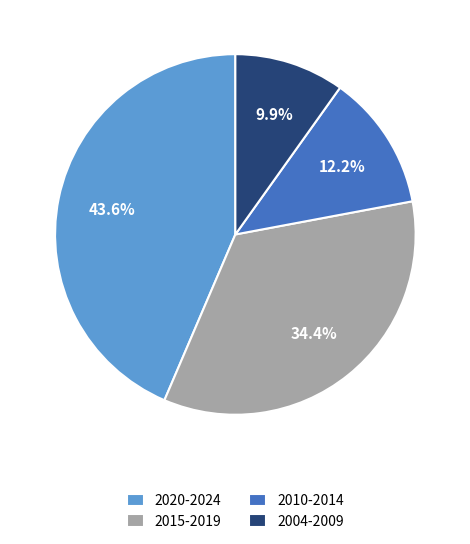

Is the sum of 2020-2024 and 2015-2019 greater than half?

Yes